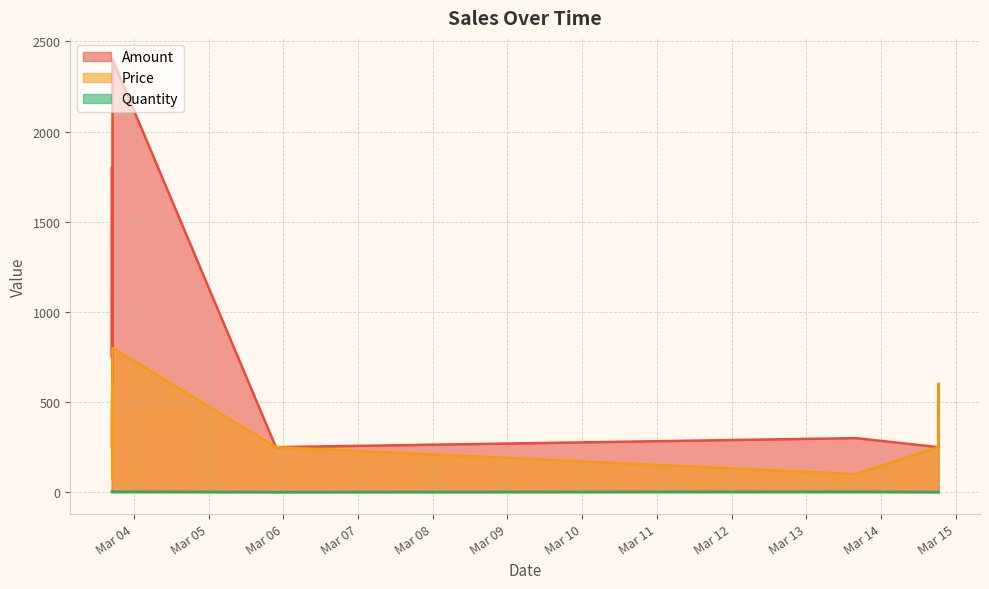

True or false: Amount and Quantity intersect in this chart.

False